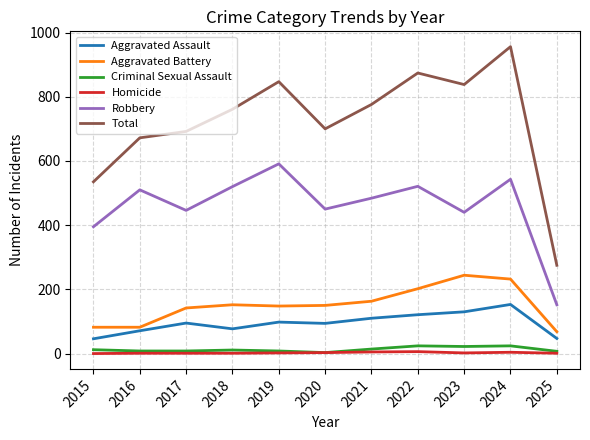

What value does the Robbery series have at 2019?

591